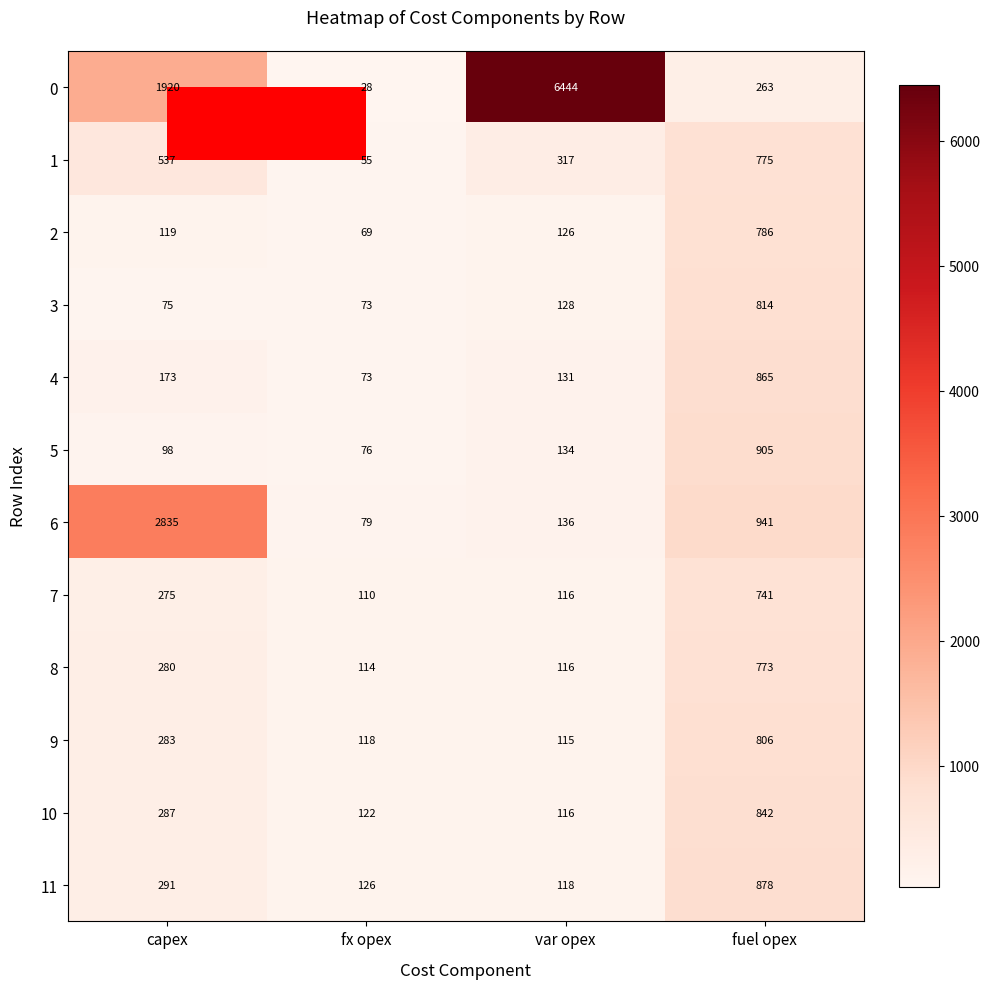

Between fx opex and fuel opex, which series saw the biggest shift?

6